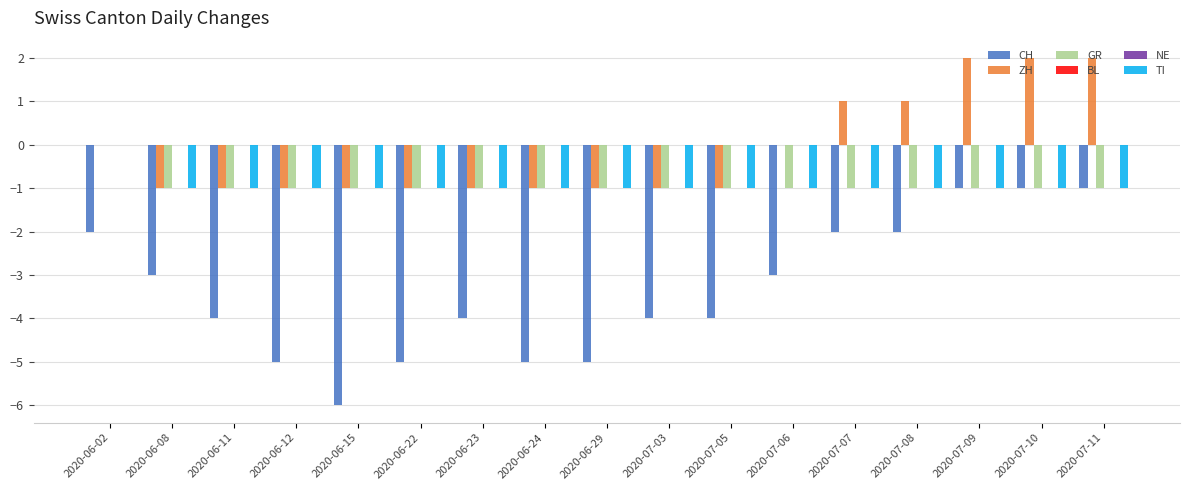

Which series has the largest range (max minus min)?

CH